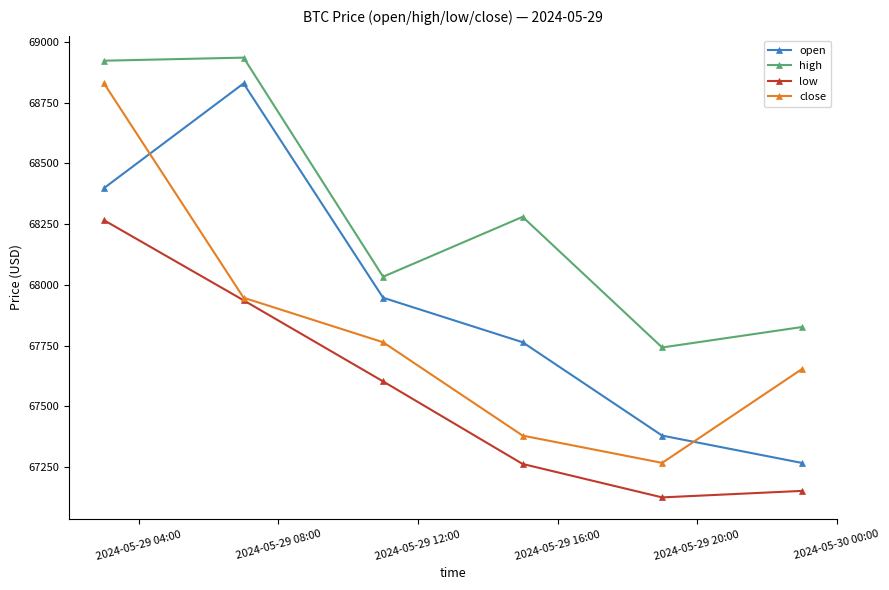

What is the difference between the maximum and minimum values in the high series?

1193.7